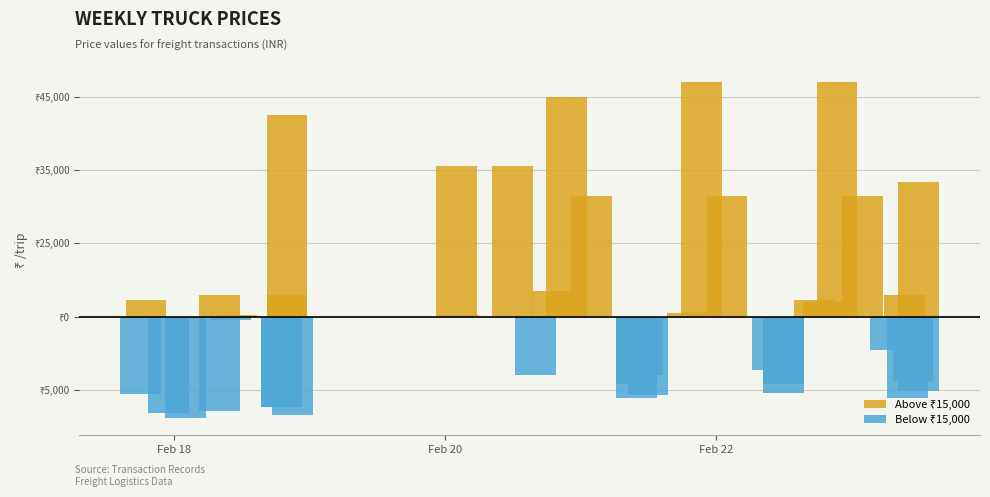

Is it true that the value at 2022/02/21 19:00 is 8089.8?

False